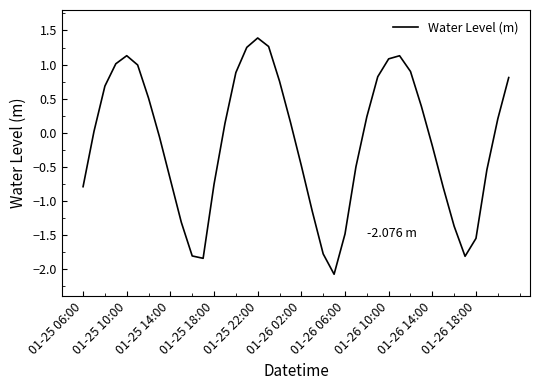

What is the difference between the maximum and minimum values?

3.5